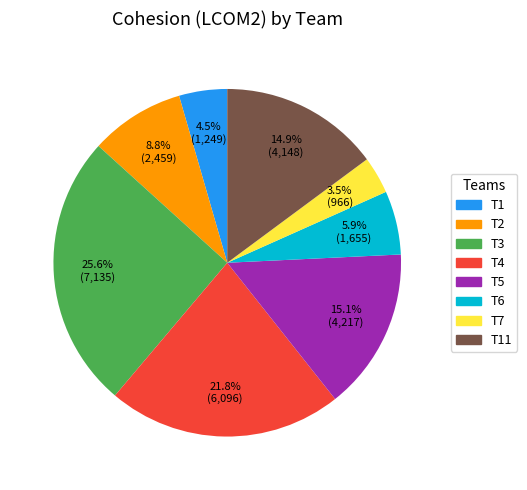

Is there a majority slice in this chart?

No